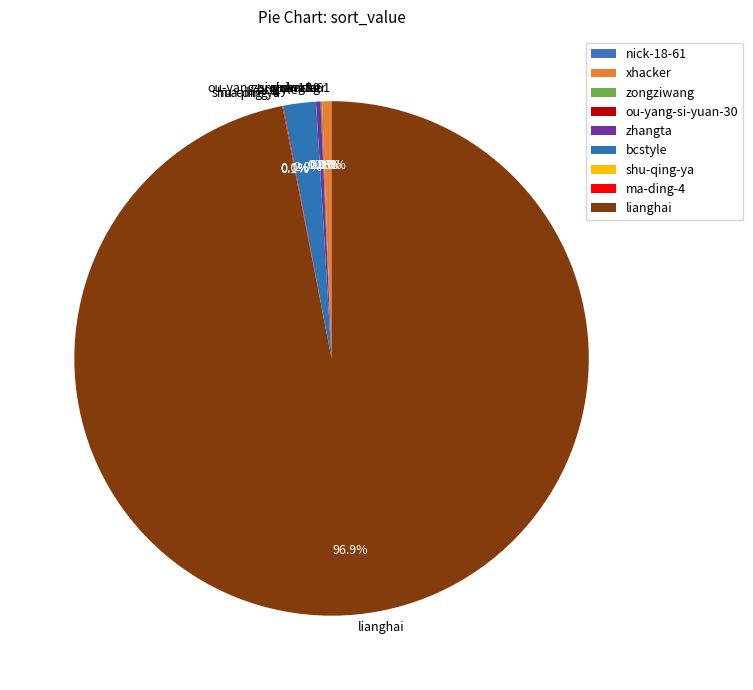

How much of the chart is everything except zhangta?

99.7%